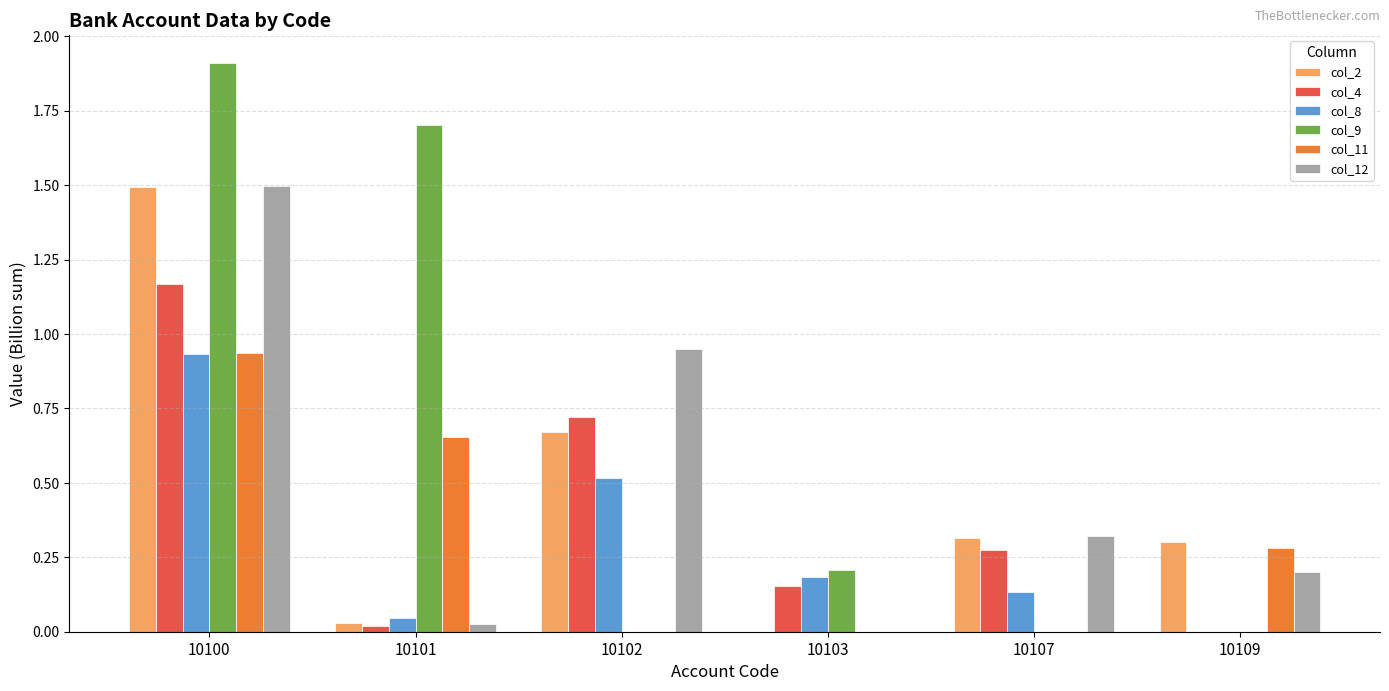

What is the sum of all col_11 values?

1.9